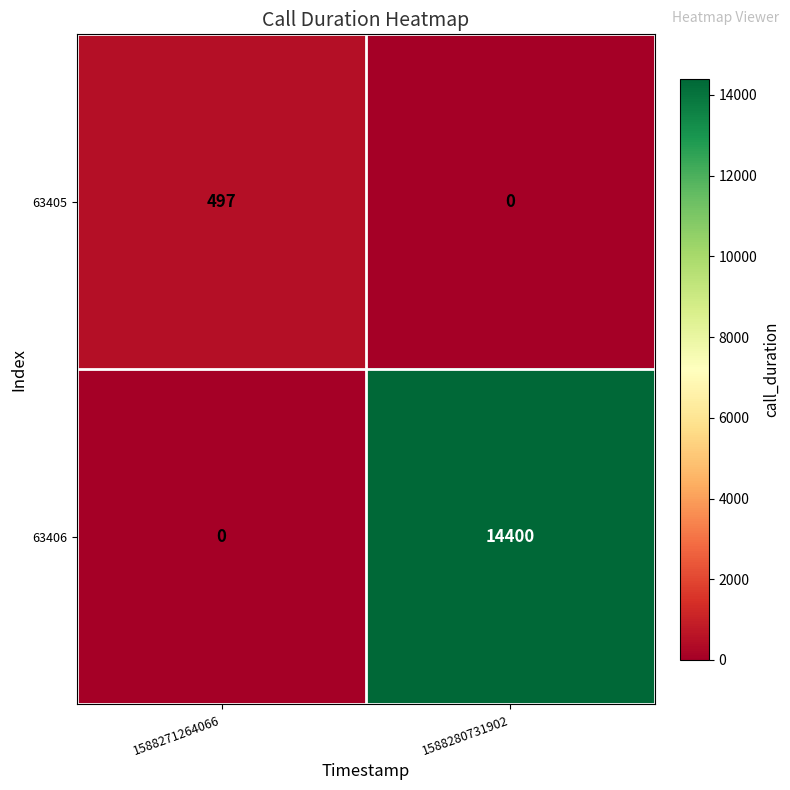

What is the difference between the maximum and minimum values in the 63406 series?

14400